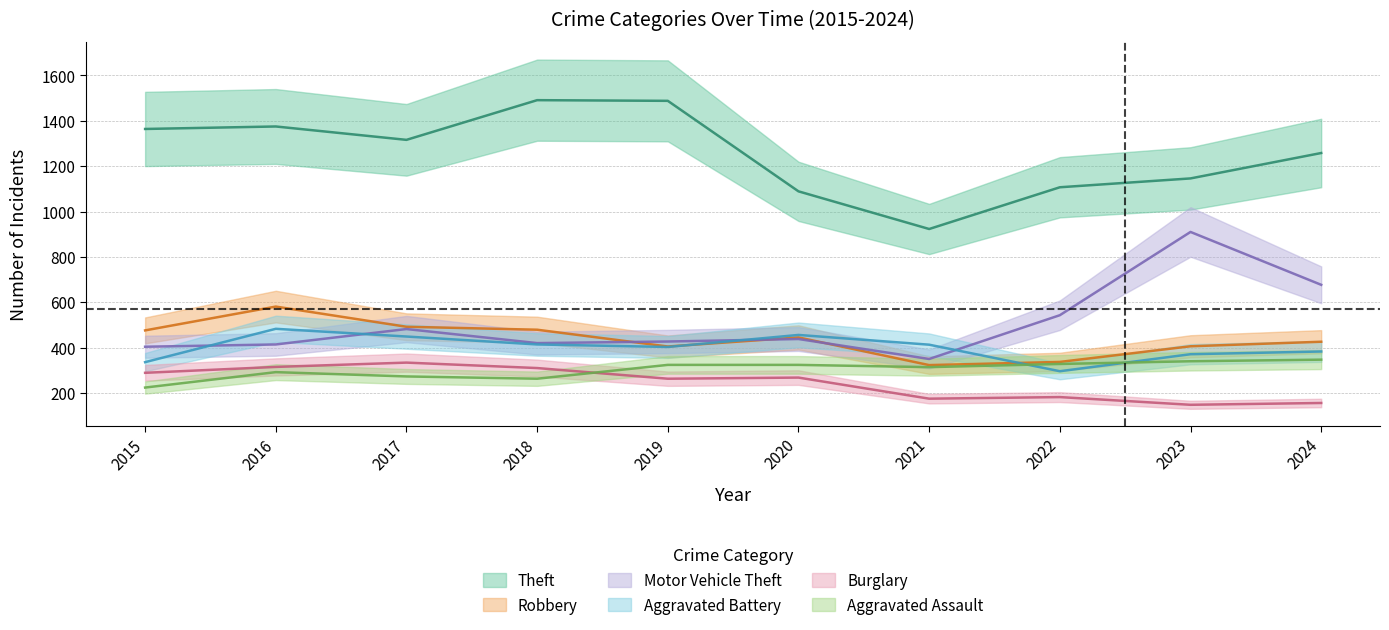

Between 2020 and 2023, which series saw the biggest shift?

Motor Vehicle Theft